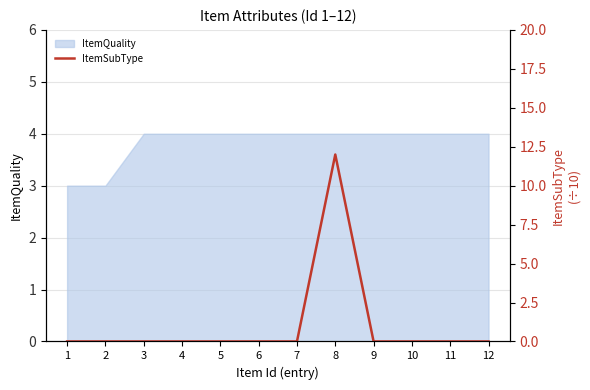

Reading left to right, extract all data points from this chart.

1=0	2=0	3=0	4=0	5=0	6=0	7=0	8=12	9=0	10=0	11=0	12=0